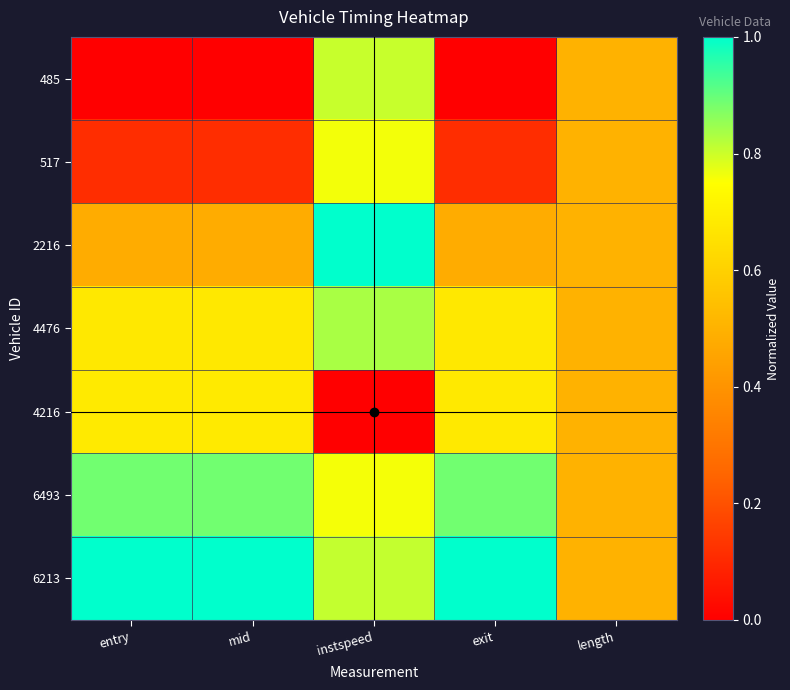

Reading left to right, transcribe all the data shown in this chart.

485: entry=0.0	mid=0.0	instspeed=0.8	exit=0.0	length=0.5
517: entry=0.1	mid=0.1	instspeed=0.8	exit=0.1	length=0.5
2216: entry=0.5	mid=0.5	instspeed=1.0	exit=0.5	length=0.5
4476: entry=0.7	mid=0.7	instspeed=0.8	exit=0.7	length=0.5
4216: entry=0.7	mid=0.7	instspeed=0.0	exit=0.7	length=0.5
6493: entry=0.9	mid=0.9	instspeed=0.8	exit=0.9	length=0.5
6213: entry=1.0	mid=1.0	instspeed=0.8	exit=1.0	length=0.5